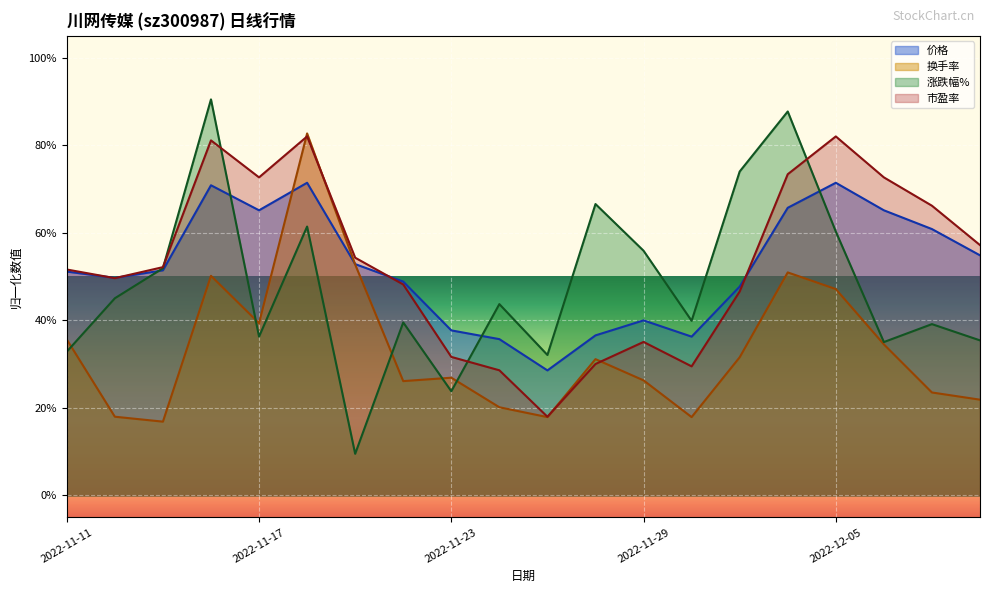

What is the value of the 涨跌幅% point at the 10th from the left?

43.7